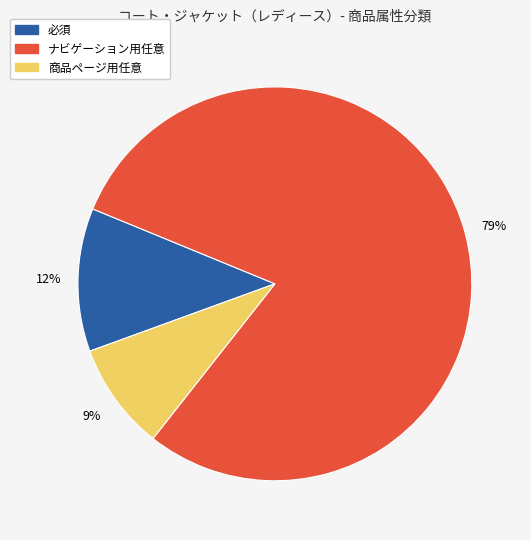

What is the ratio of the value at 必須 to the value at 商品ページ用任意?

1.3